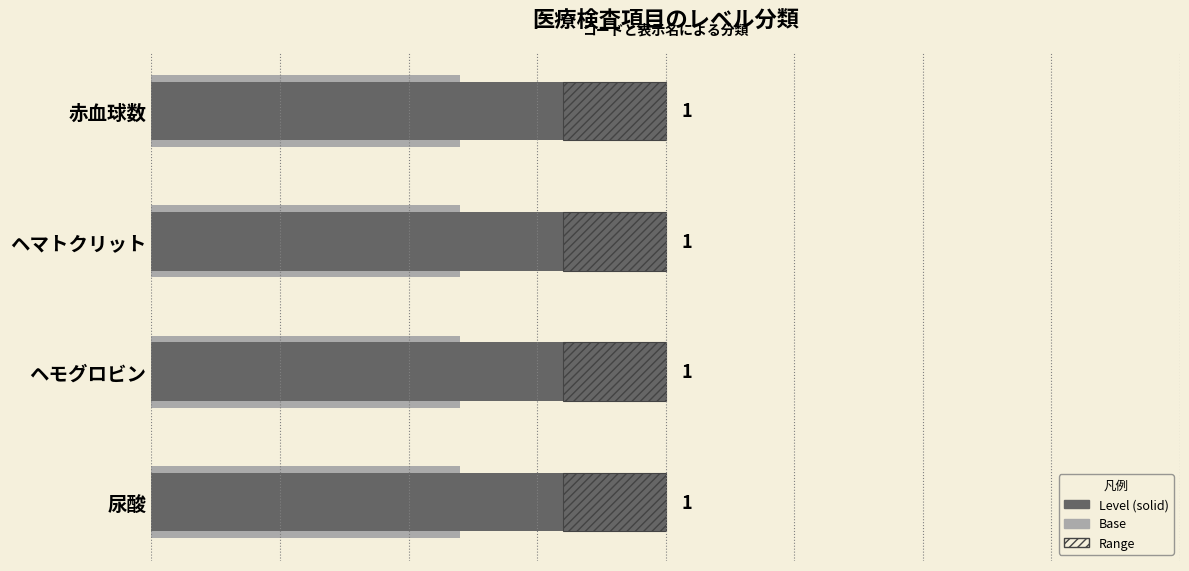

Which series has the largest range (max minus min)?

Level